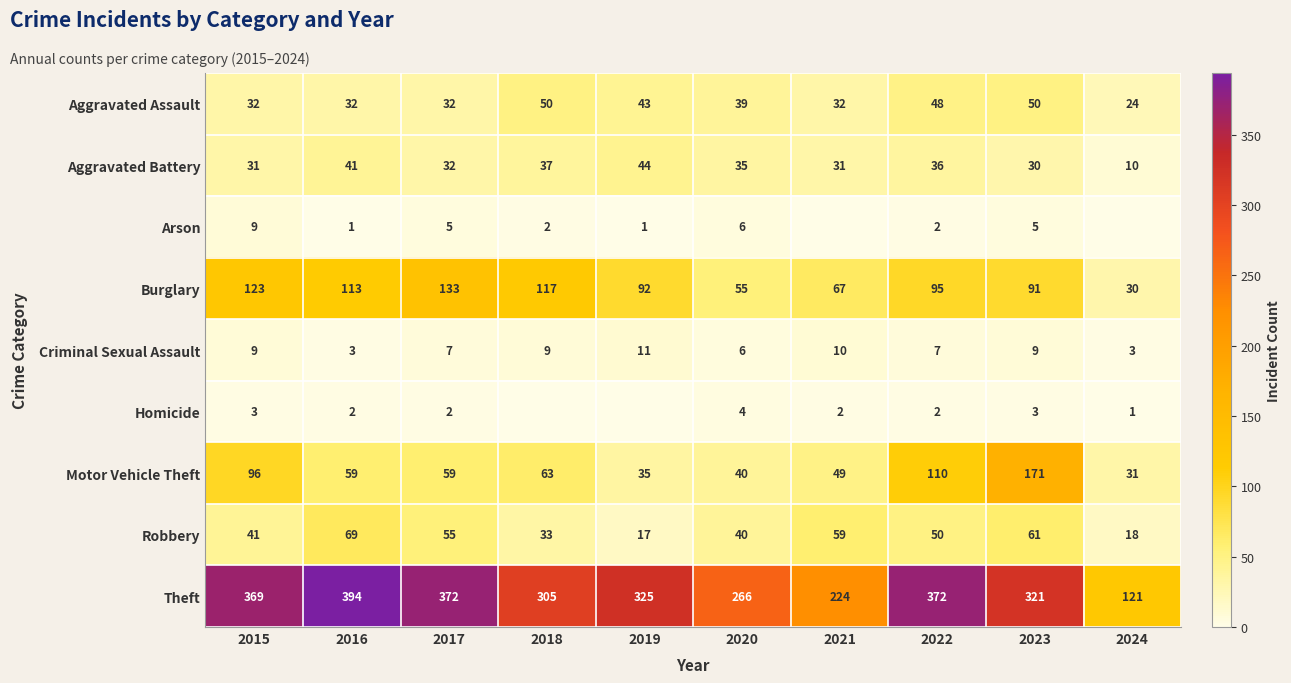

At which label is Burglary closest to 81?

2023